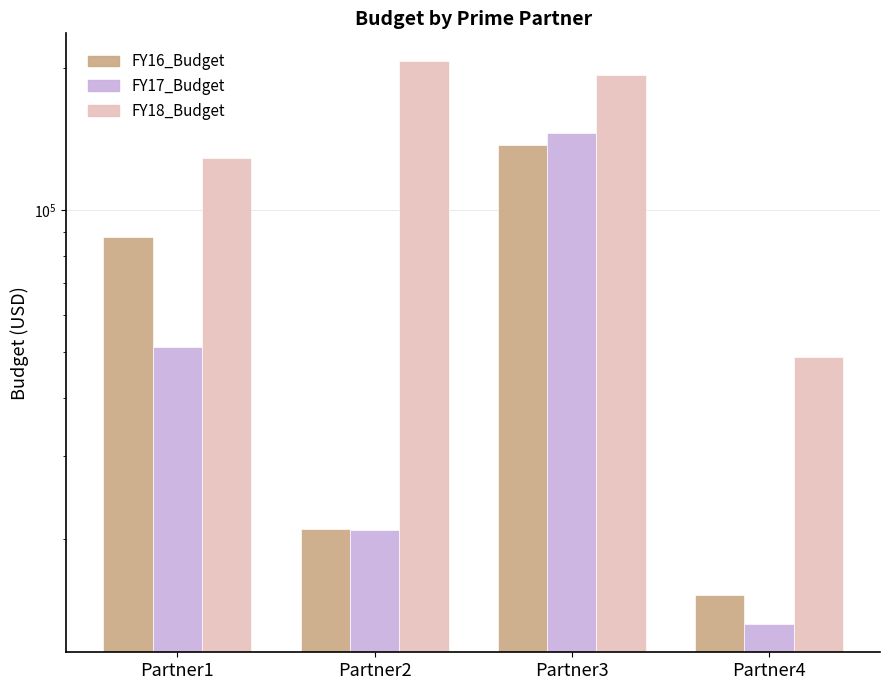

Which category has the lowest value across all series?

Partner4